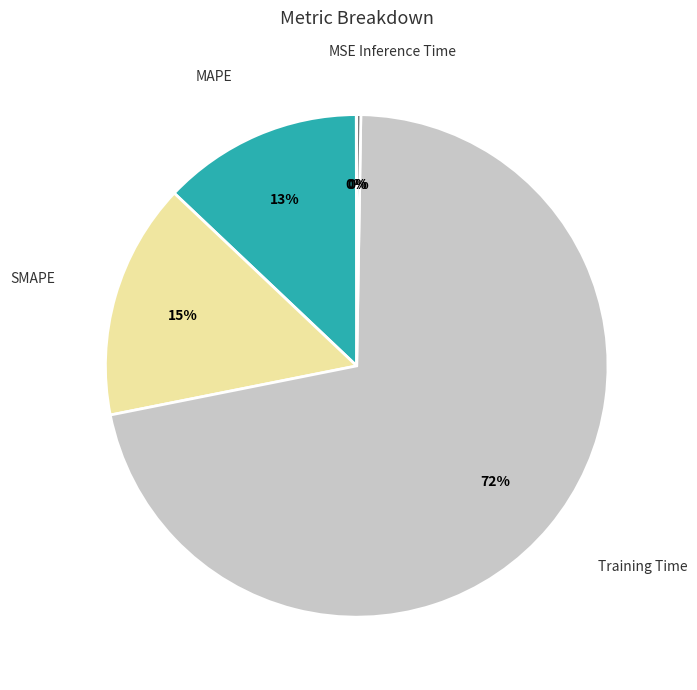

What is the largest slice in the pie chart?

Training Time